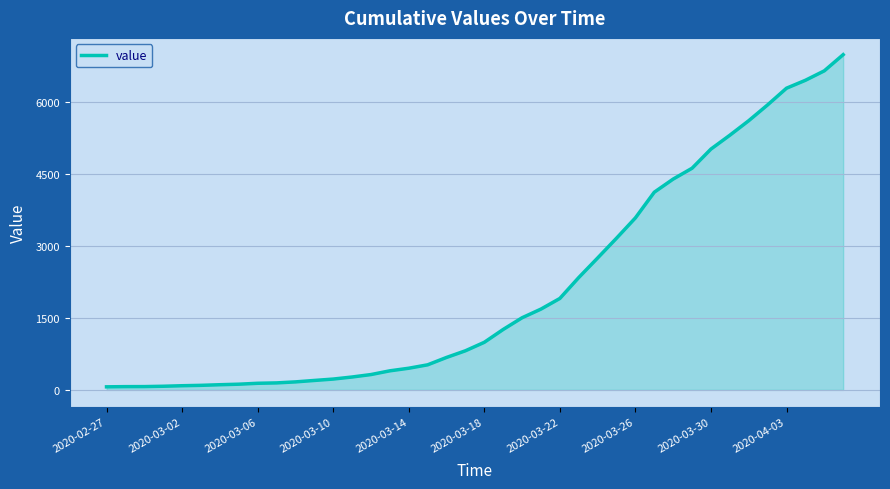

What is the difference between the maximum and minimum values?

6931